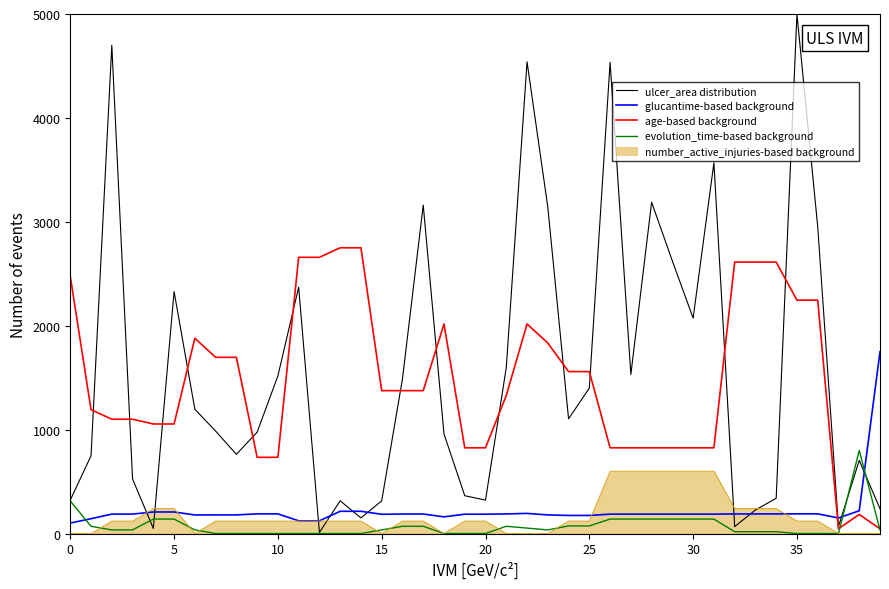

What is the greatest value displayed?

5000.0